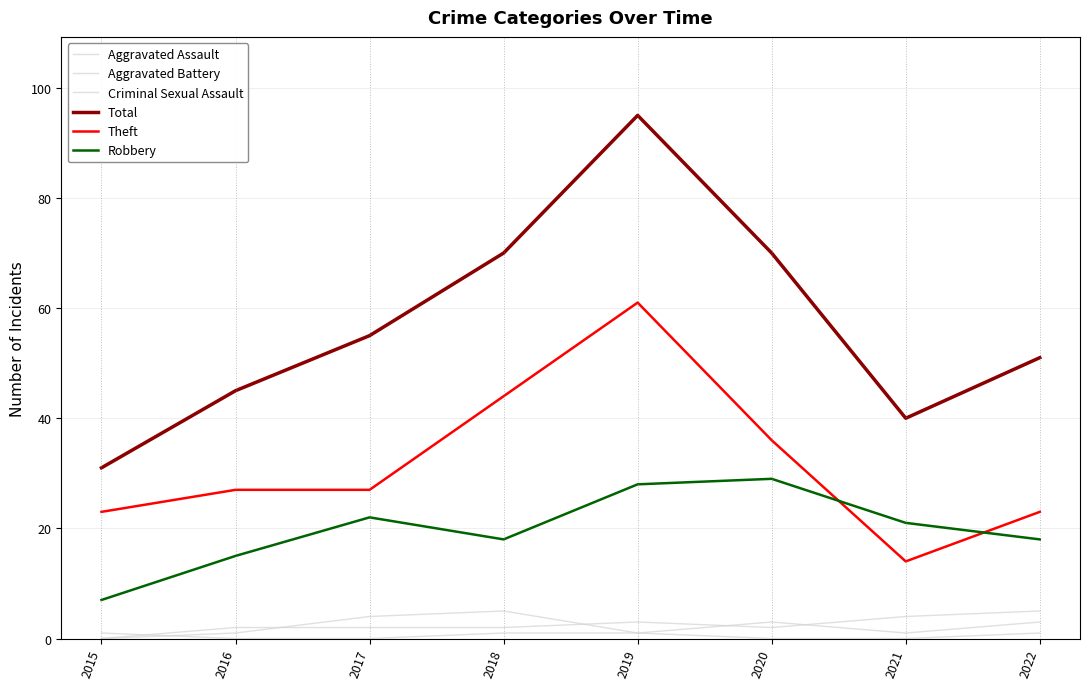

Which series has the widest spread of values?

Total